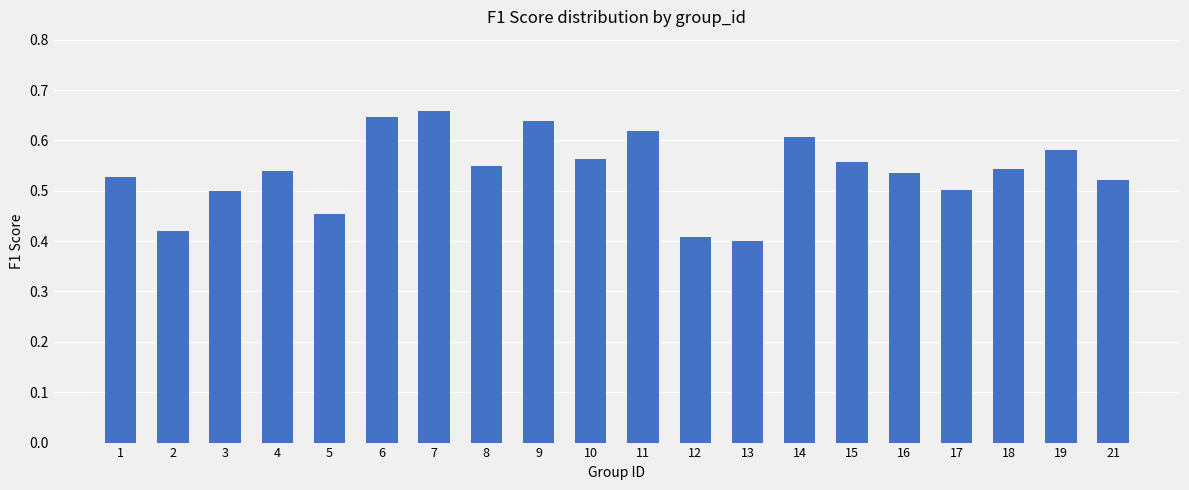

Are the bars grouped side by side (vs. stacked)?

No